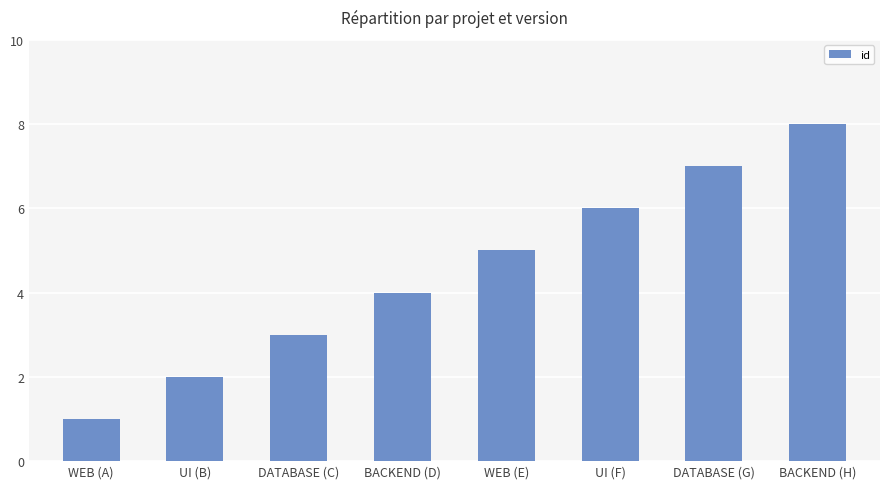

Approximately how many times larger is the value at UI (F) compared to WEB (A)?

6.0